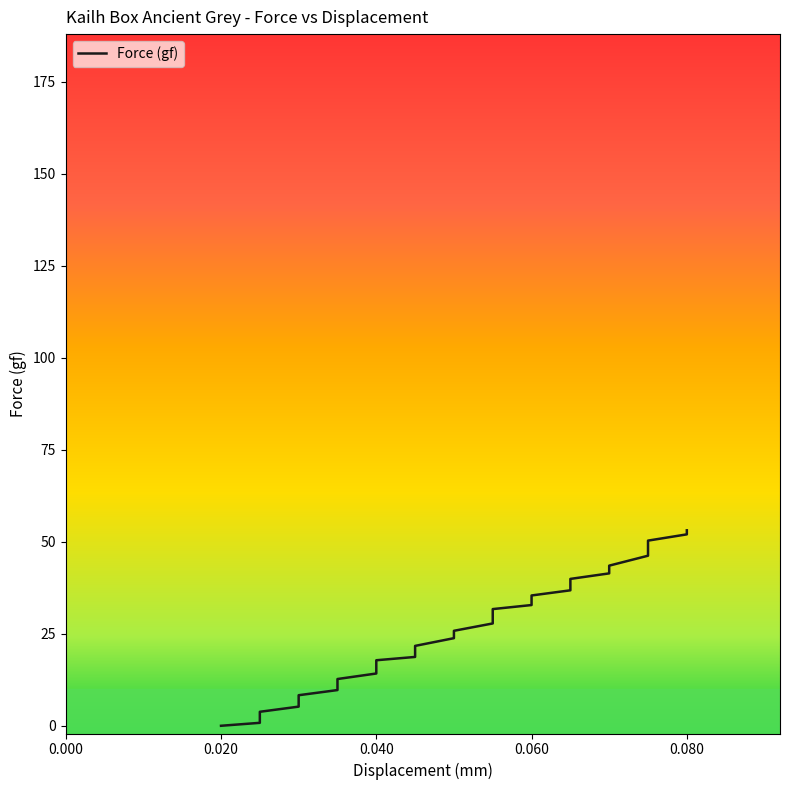

What is the value of the 36th point from the left?

53.1